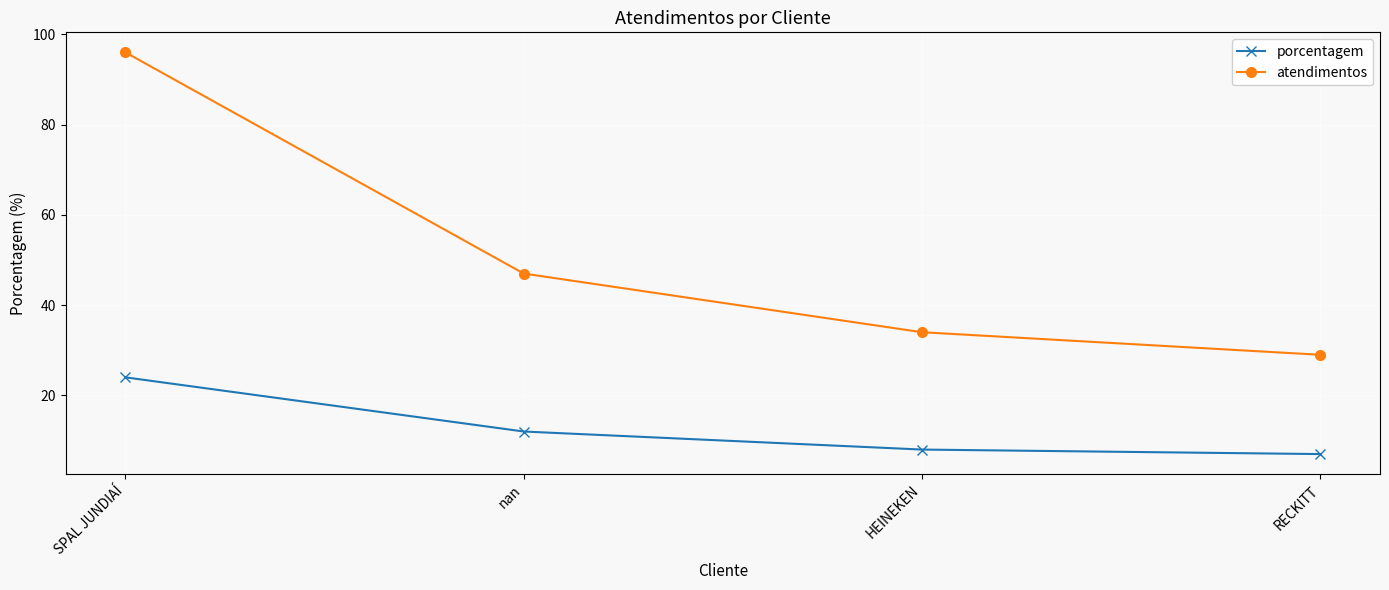

The value of porcentagem at nan is 12. True or false?

True